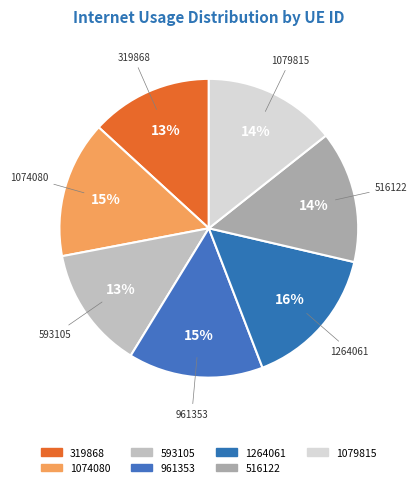

How many slices are in this pie chart?

7